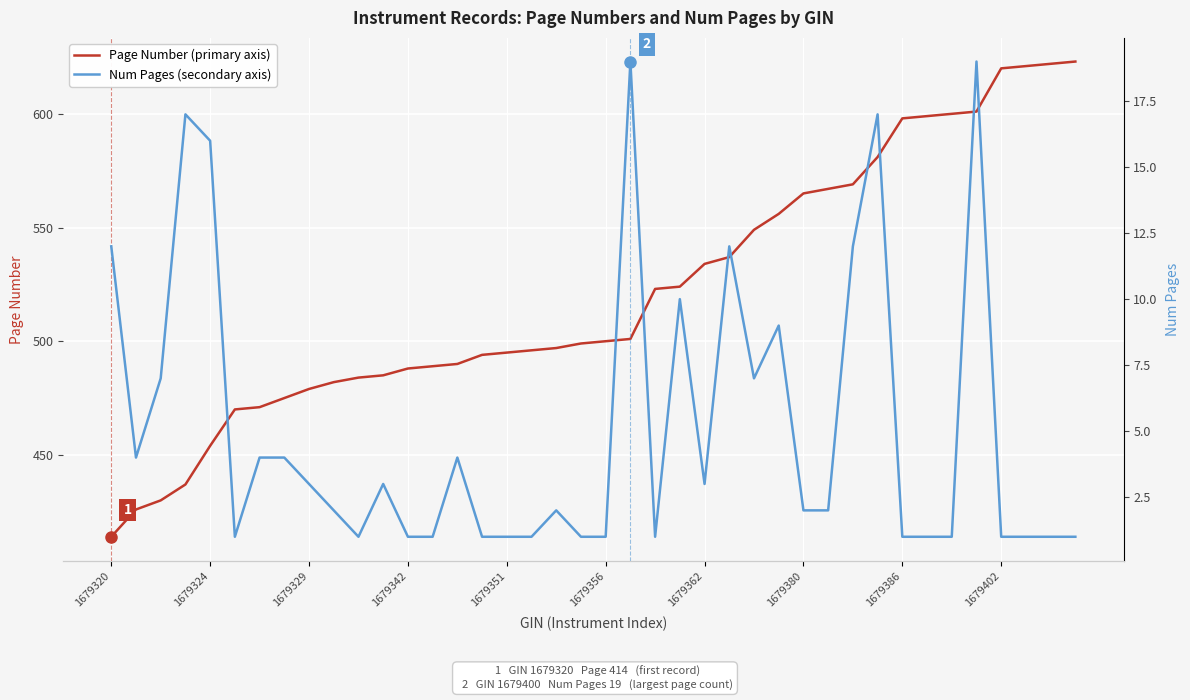

Is it true that Page Number (primary axis) equals 454 at 1679324?

True